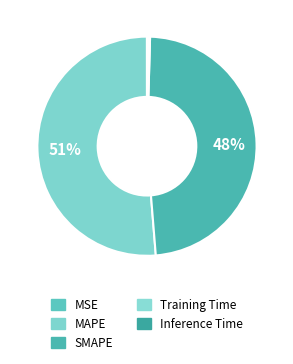

Count the number of slices in the pie.

5